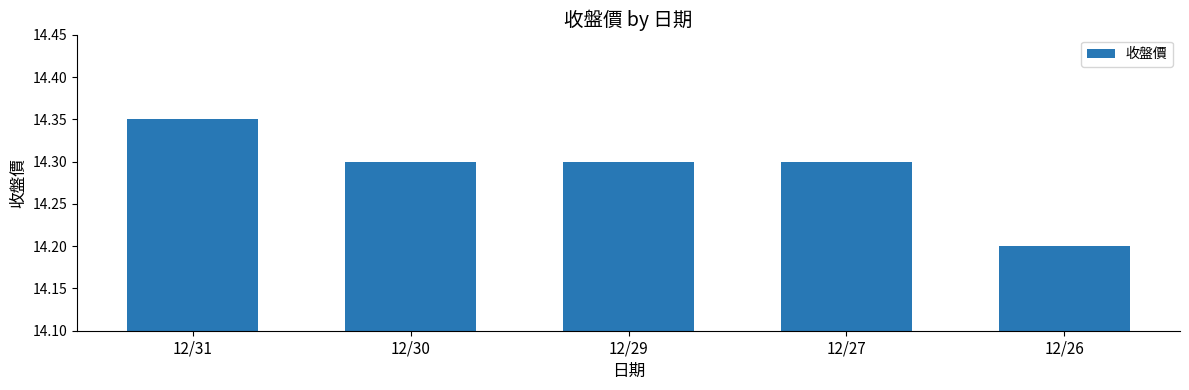

What is the sum of all values?

71.5